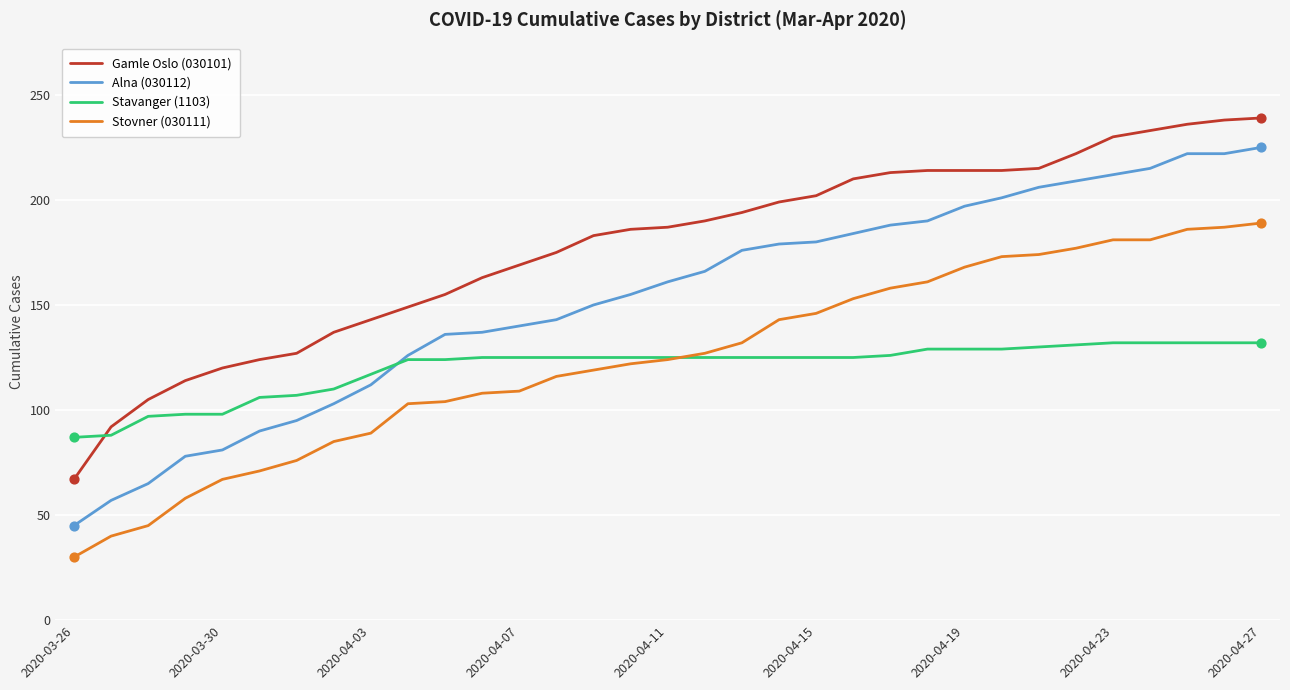

Which series has the largest total across all categories?

Gamle Oslo (030101)